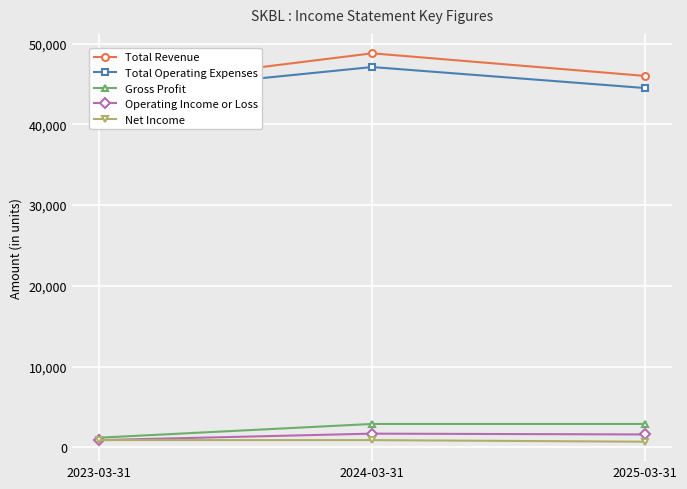

Which category has the highest value across all series?

2024-03-31